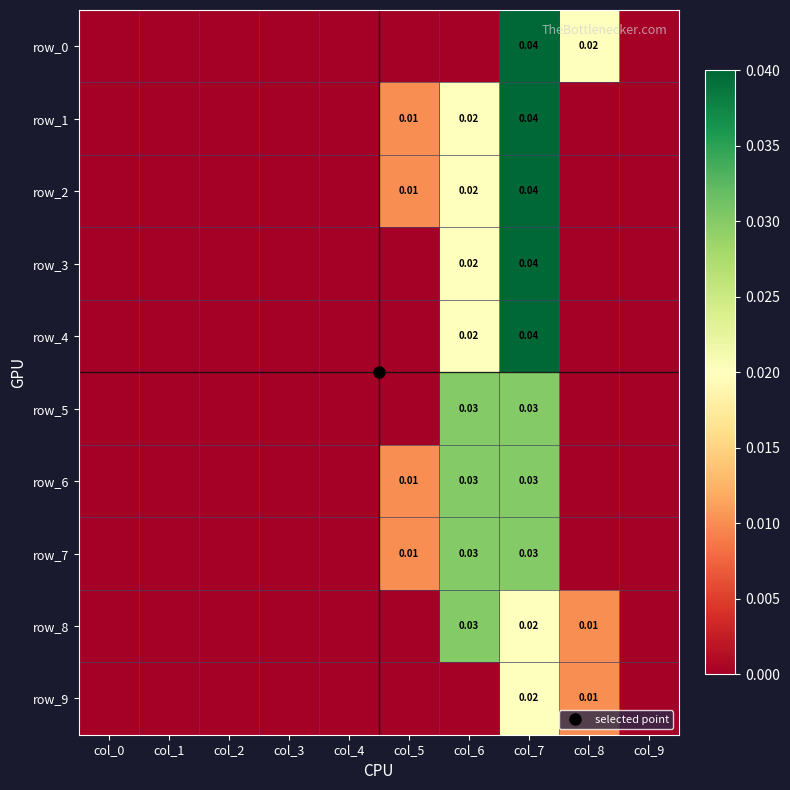

Which series changed the most between col_7 and col_8?

row_1